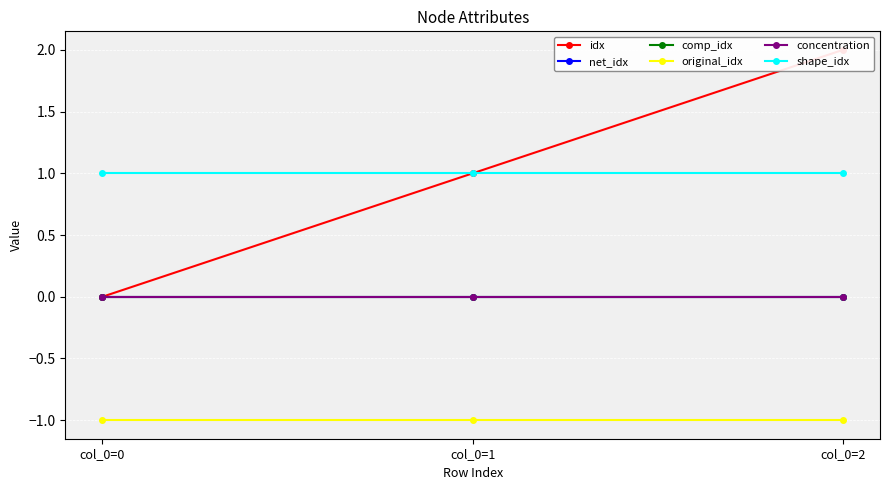

Is the value of shape_idx at col_0=2 greater than the value of original_idx at col_0=1?

Yes